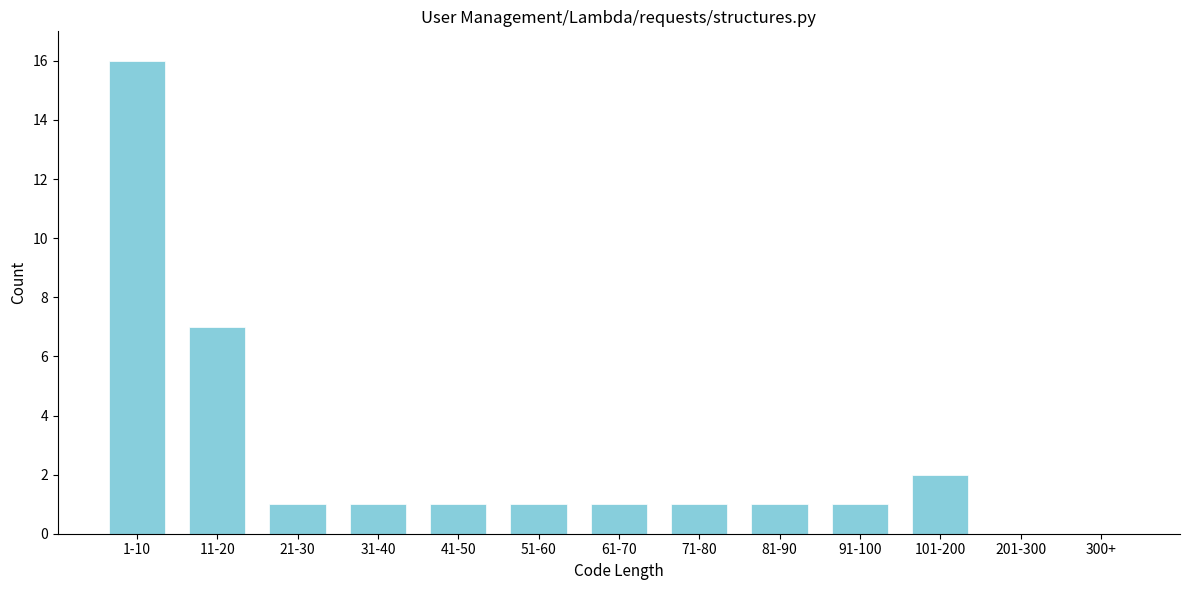

Reading left to right, transcribe all the data shown in this chart.

1-10=16	11-20=7	21-30=1	31-40=1	41-50=1	51-60=1	61-70=1	71-80=1	81-90=1	91-100=1	101-200=2	201-300=0	300+=0